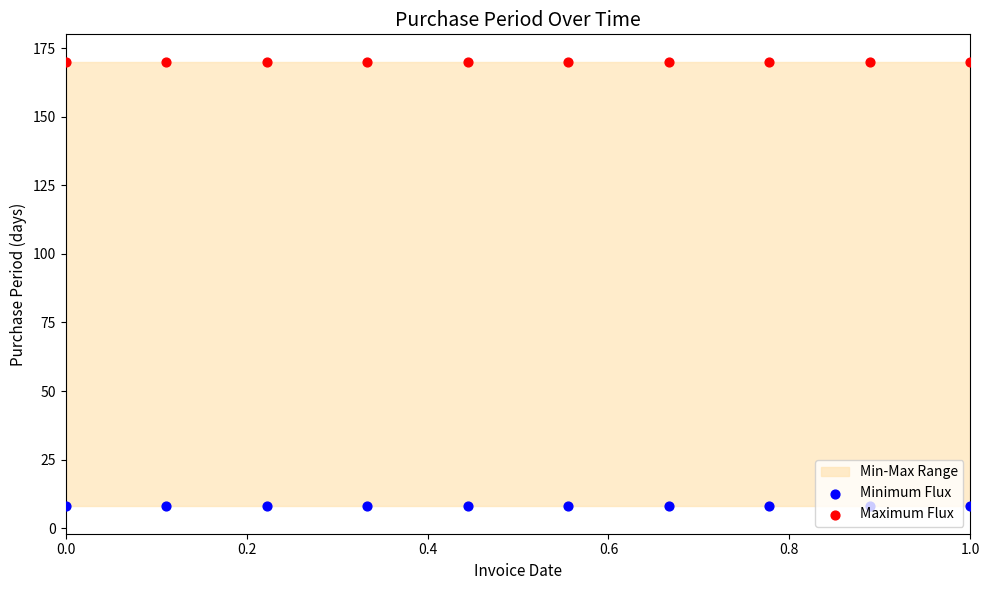

Which series contains the highest Y value?

Maximum Flux